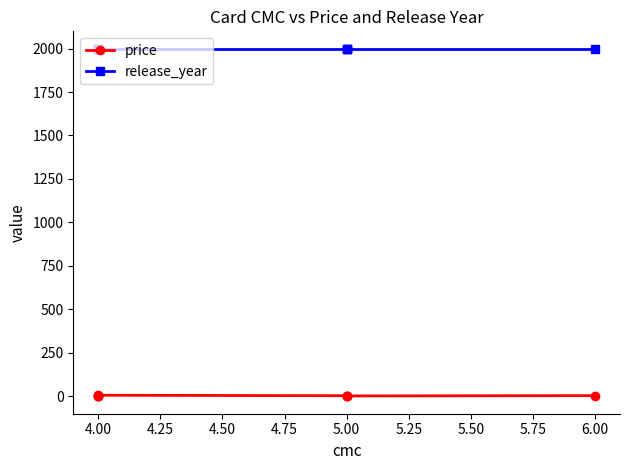

True or false: release_year and price cross at least once.

False